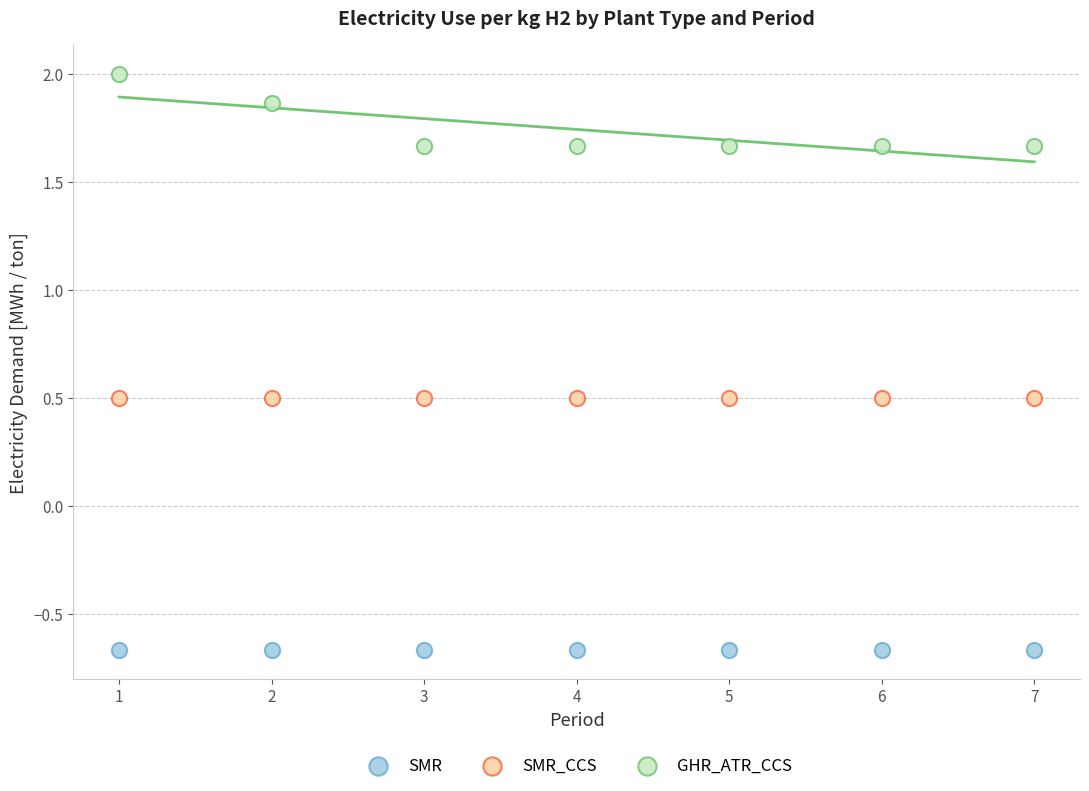

Which series reaches the minimum Y coordinate?

SMR